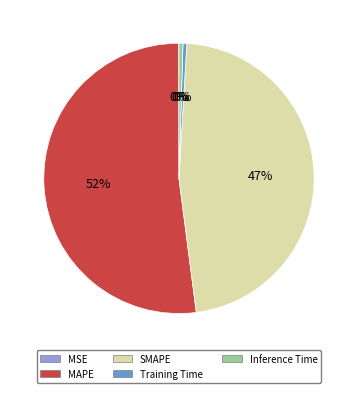

Does Training Time represent more than half of the total?

No